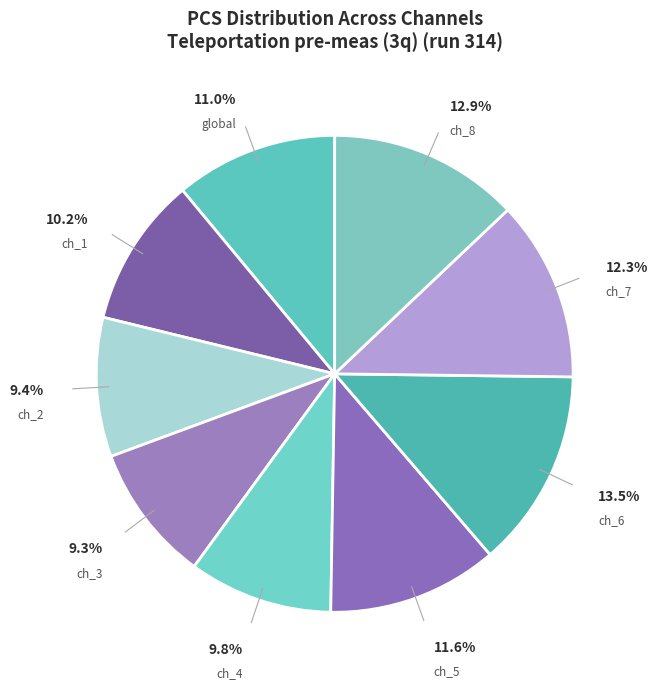

Does any single category account for the majority?

No